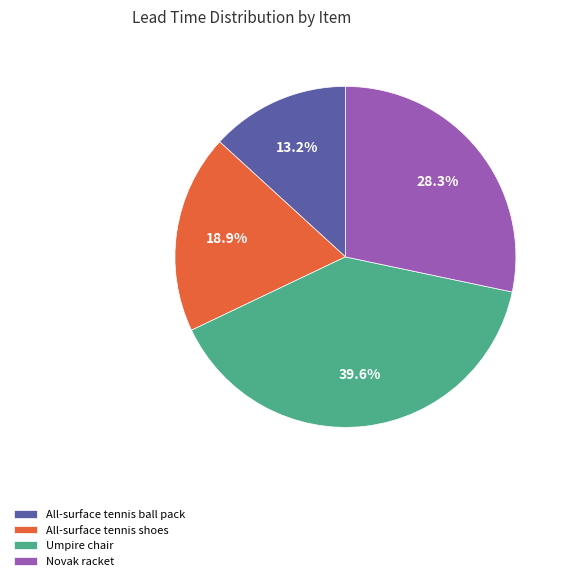

How many segments does this pie chart have?

4